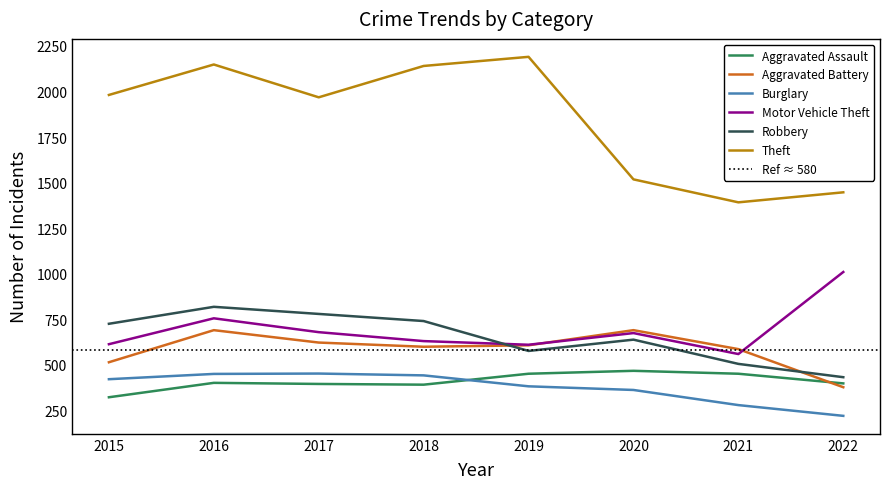

Rank the series at 2018 from highest to lowest value.

Theft, Robbery, Motor Vehicle Theft, Aggravated Battery, Burglary, Aggravated Assault